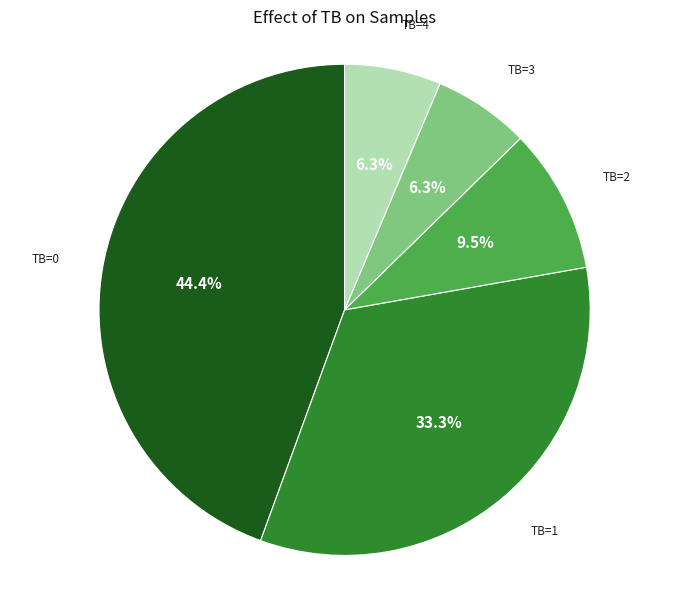

How many slices are in this pie chart?

5